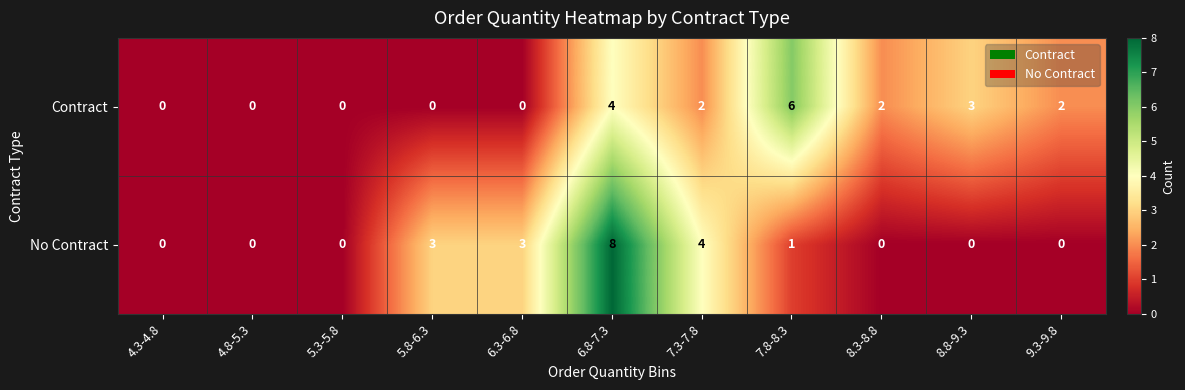

Reading left to right, extract all data points from this chart.

Contract: 0	0	0	0	0	4	2	6	2	3	2
No Contract: 0	0	0	3	3	8	4	1	0	0	0